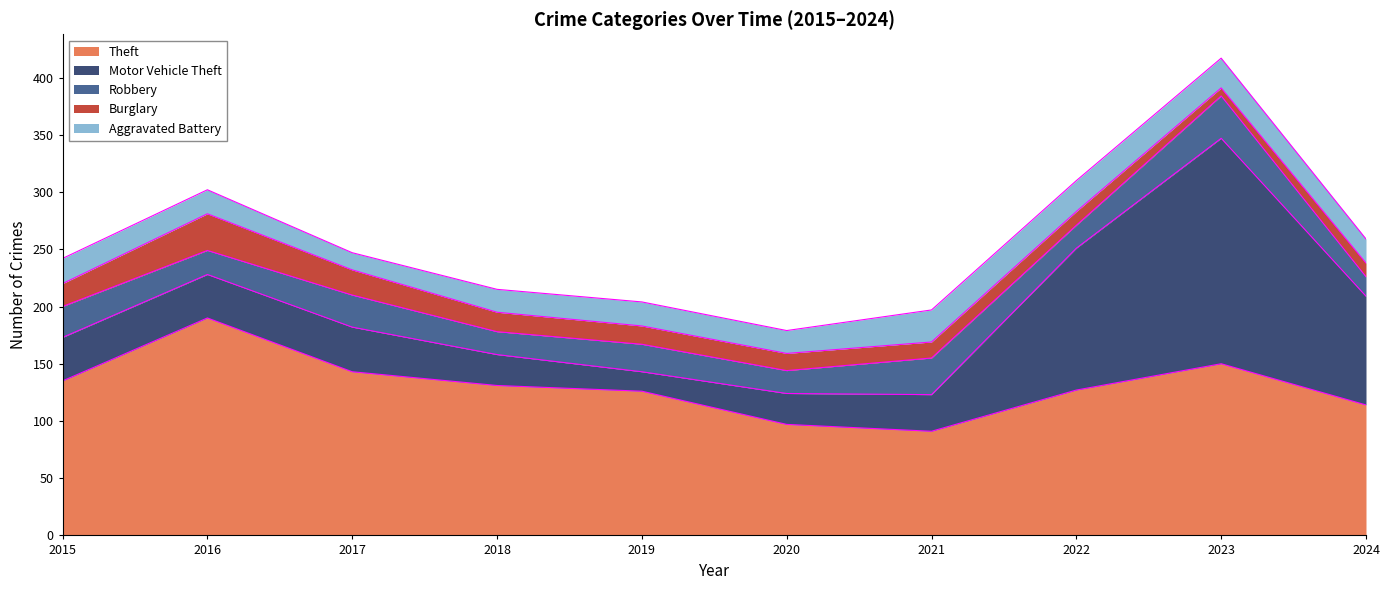

At which label does Robbery first exceed 24?

2015